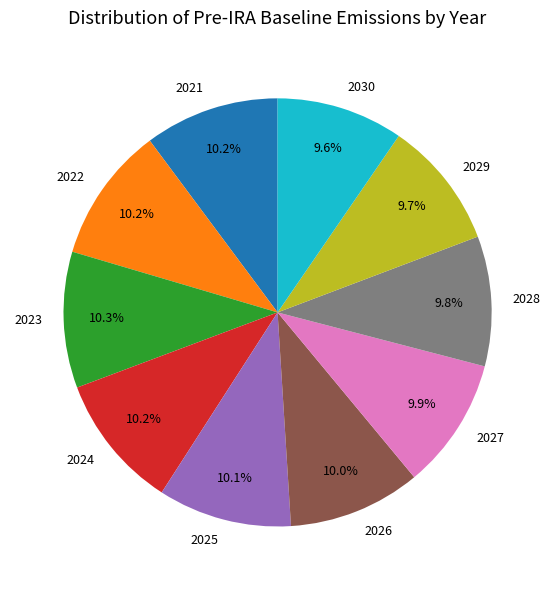

Is there any slice that represents more than half of the pie?

No